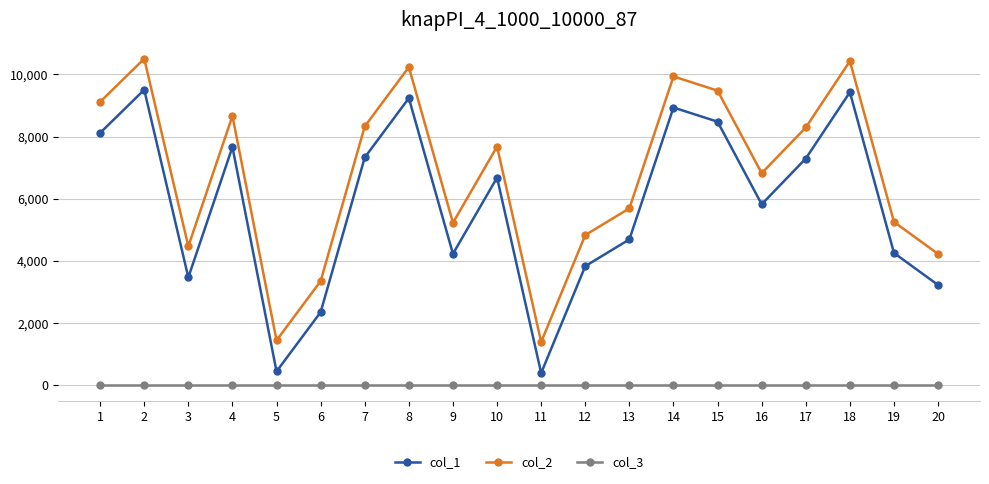

True or false: col_1 and col_3 intersect in this chart.

False